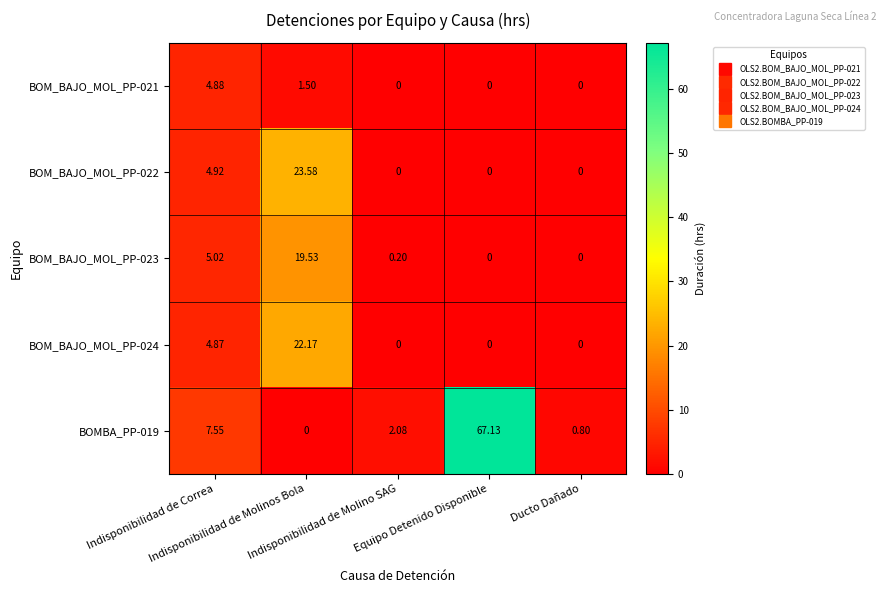

Reading left to right, list all the values displayed in this chart.

BOM_BAJO_MOL_PP-021: Indisponibilidad de Correa=4.9	Indisponibilidad de Molinos Bola=1.5	Indisponibilidad de Molino SAG=0.0	Equipo Detenido Disponible=0.0	Ducto Dañado=0.0
BOM_BAJO_MOL_PP-022: Indisponibilidad de Correa=4.9	Indisponibilidad de Molinos Bola=23.6	Indisponibilidad de Molino SAG=0.0	Equipo Detenido Disponible=0.0	Ducto Dañado=0.0
BOM_BAJO_MOL_PP-023: Indisponibilidad de Correa=5.0	Indisponibilidad de Molinos Bola=19.5	Indisponibilidad de Molino SAG=0.2	Equipo Detenido Disponible=0.0	Ducto Dañado=0.0
BOM_BAJO_MOL_PP-024: Indisponibilidad de Correa=4.9	Indisponibilidad de Molinos Bola=22.2	Indisponibilidad de Molino SAG=0.0	Equipo Detenido Disponible=0.0	Ducto Dañado=0.0
BOMBA_PP-019: Indisponibilidad de Correa=7.5	Indisponibilidad de Molinos Bola=0.0	Indisponibilidad de Molino SAG=2.1	Equipo Detenido Disponible=67.1	Ducto Dañado=0.8